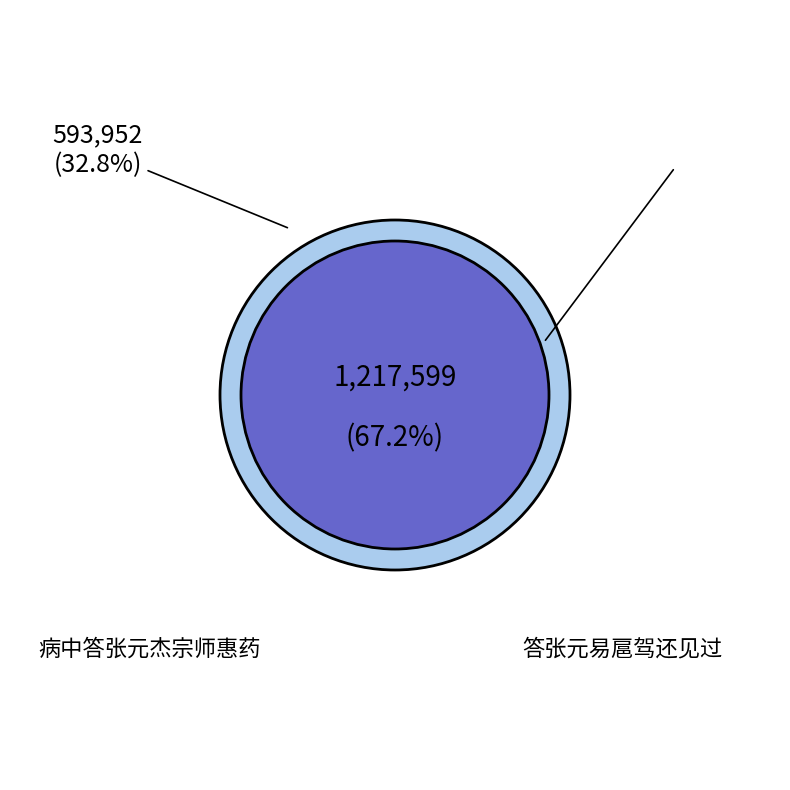

Does any single category account for the majority?

Yes